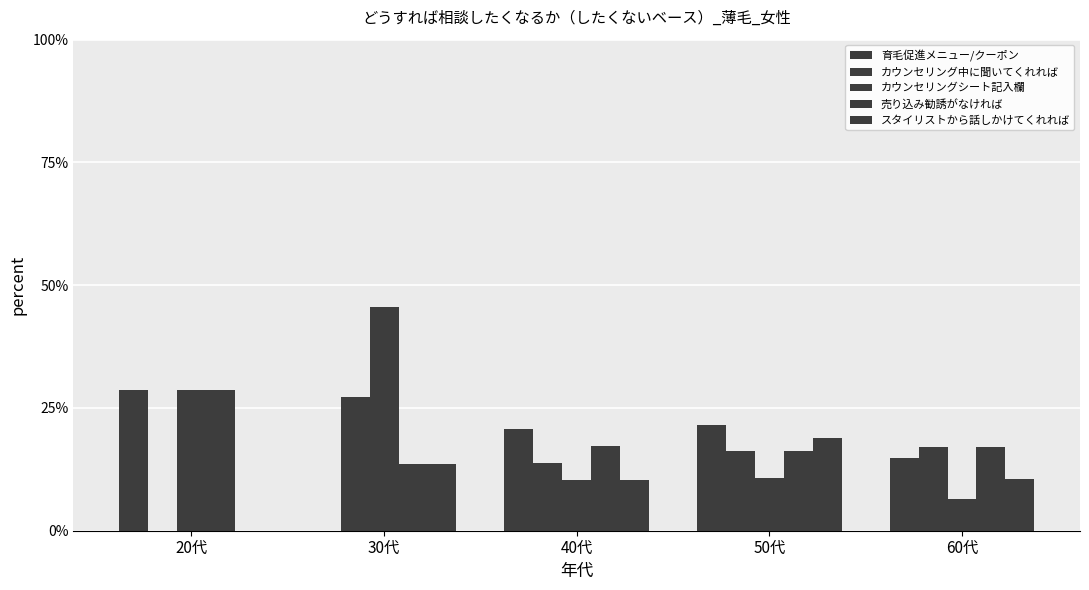

Does the chart contain stacked bars?

No